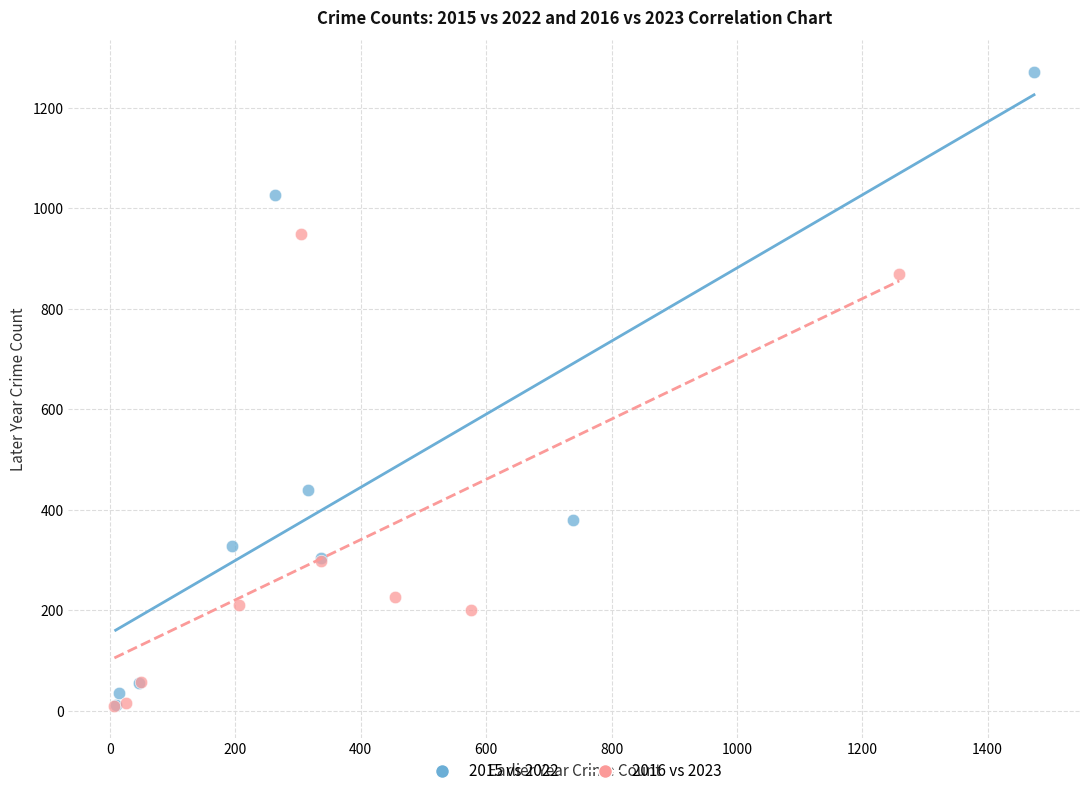

Which series reaches the maximum Y coordinate?

2015 vs 2022